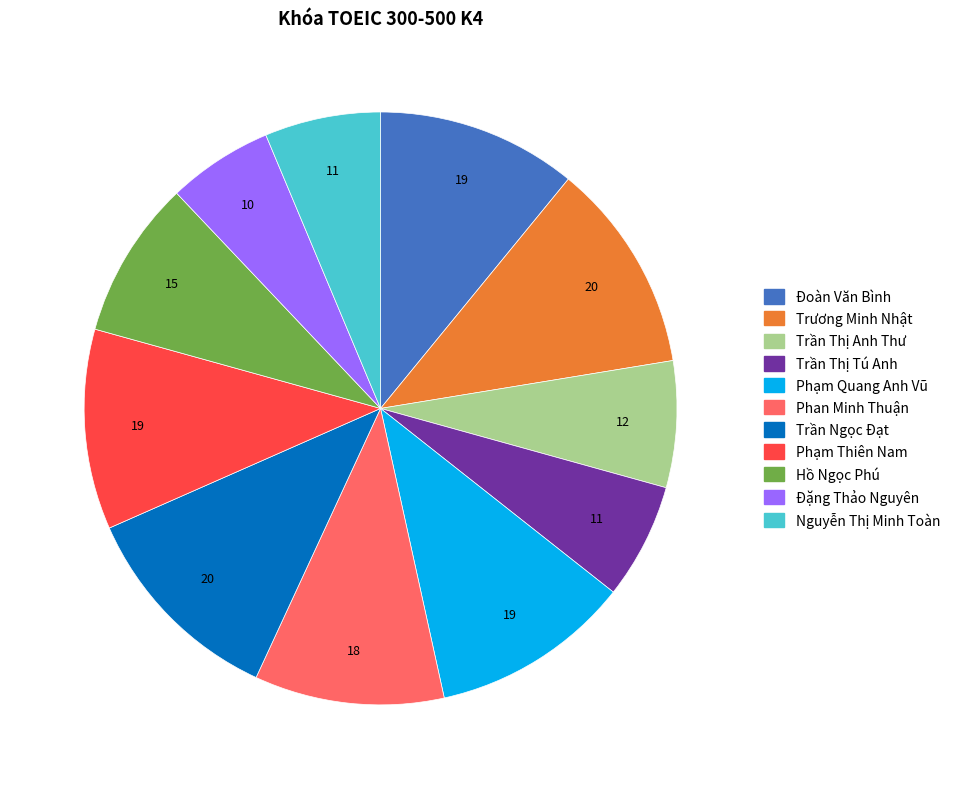

How many segments does this pie chart have?

11